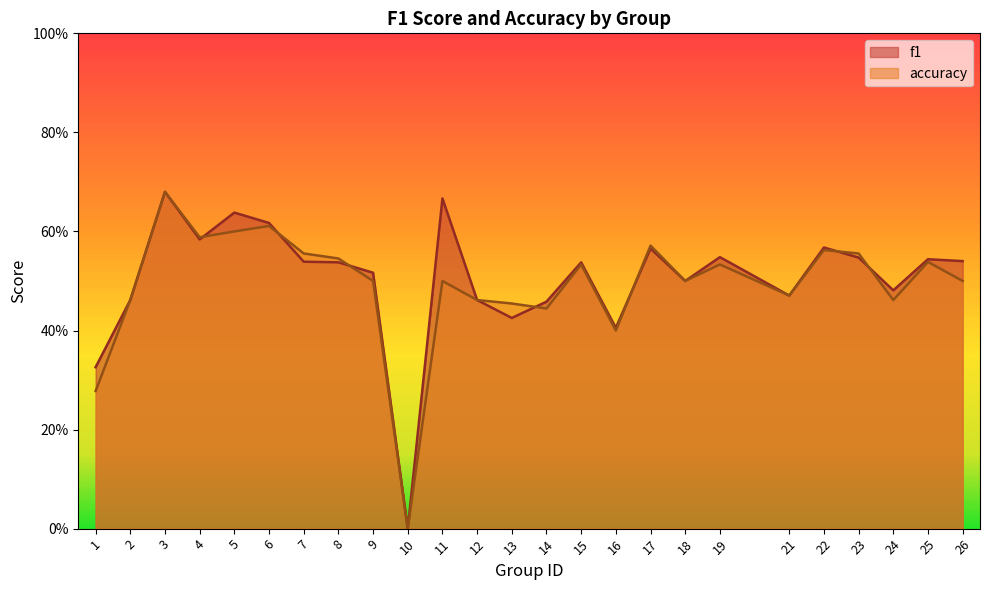

What value does the accuracy series have at 15?

0.5